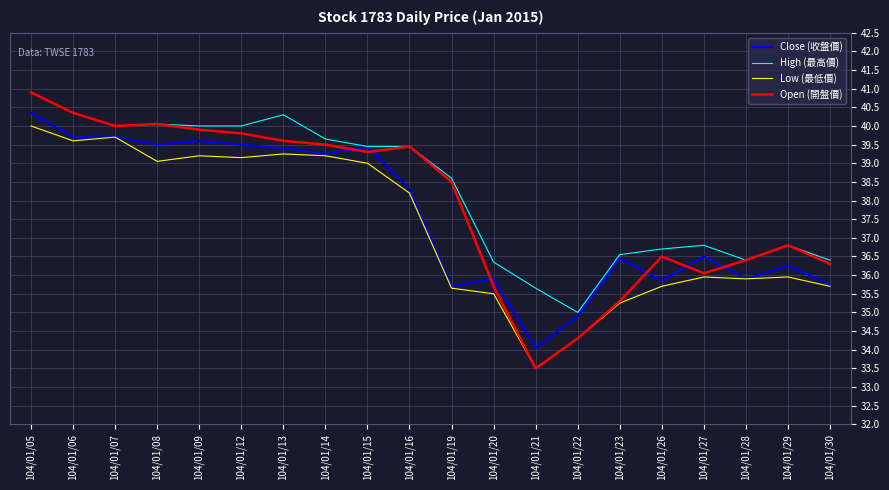

True or false: Open (開盤價) and Close (收盤價) cross at least once.

True